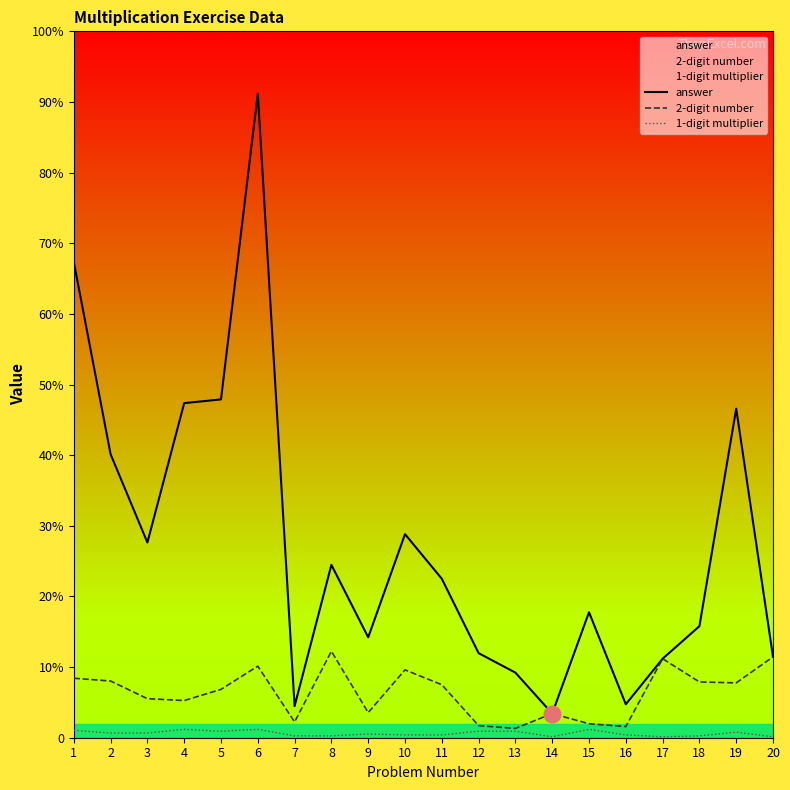

Where is 1-digit multiplier nearest to the value 5?

2